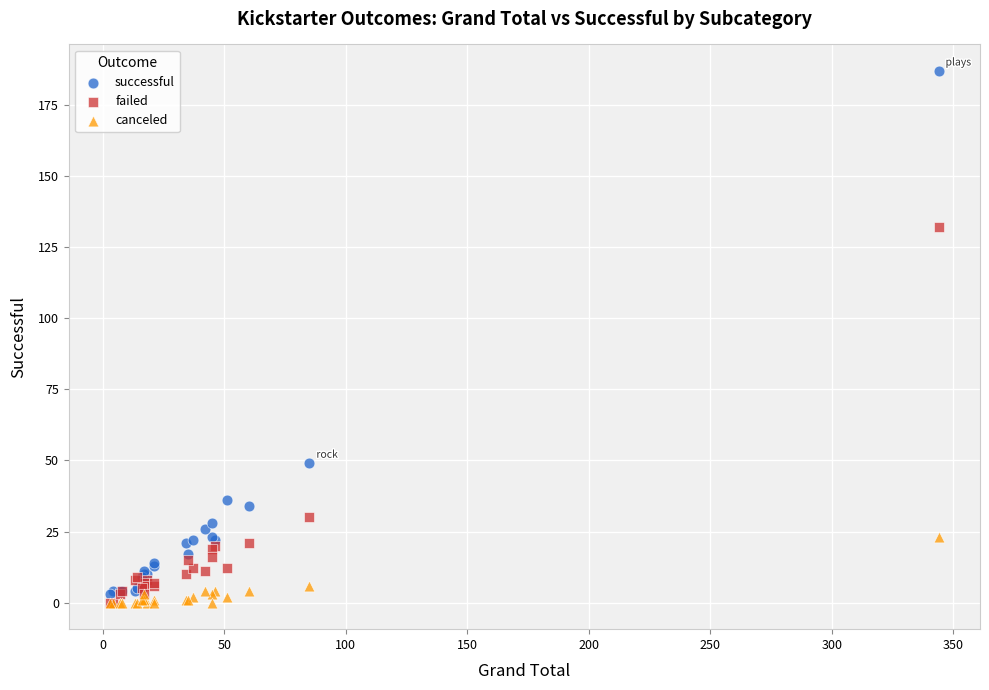

What are all the series names shown in the legend?

successful, failed, canceled